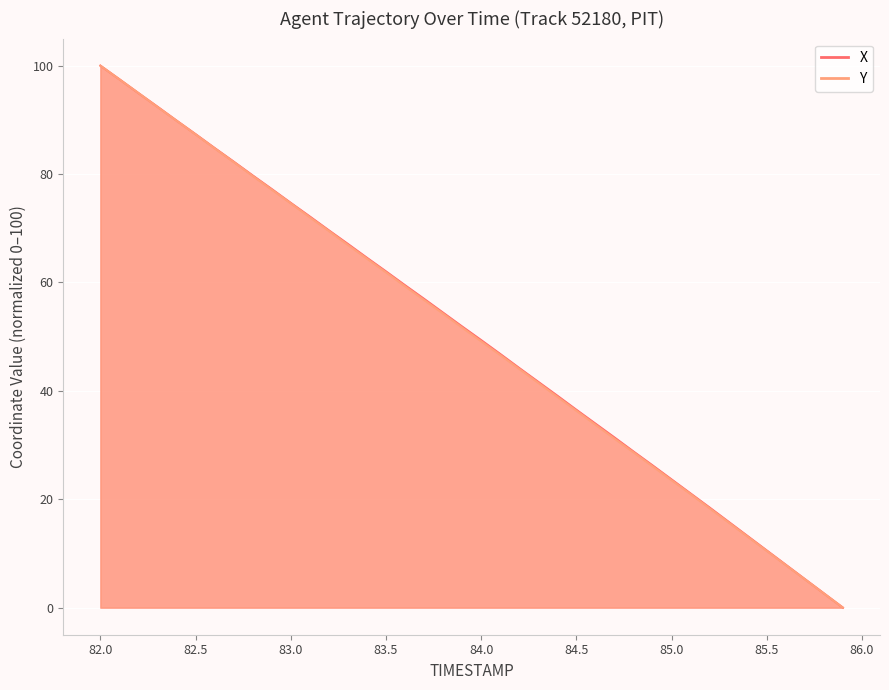

Reading left to right, list all the values displayed in this chart.

X: 100.0	97.5	94.9	92.4	89.9	87.4	84.8	82.3	79.7	77.2	74.7	72.2	69.6	67.1	64.6	62.0	59.5	57.0	54.4	51.9	49.4	46.8	44.2	41.7	39.1	36.5	34.0	31.4	28.8	26.3	23.7	21.1	18.5	15.8	13.2	10.6	7.9	5.3	2.6	0.0
Y: 100.0	97.5	94.9	92.4	89.8	87.3	84.7	82.2	79.7	77.1	74.6	72.0	69.5	66.9	64.4	61.9	59.3	56.8	54.2	51.7	49.2	46.6	44.1	41.5	38.9	36.3	33.8	31.2	28.7	26.1	23.5	20.9	18.3	15.7	13.1	10.5	7.9	5.2	2.6	0.0